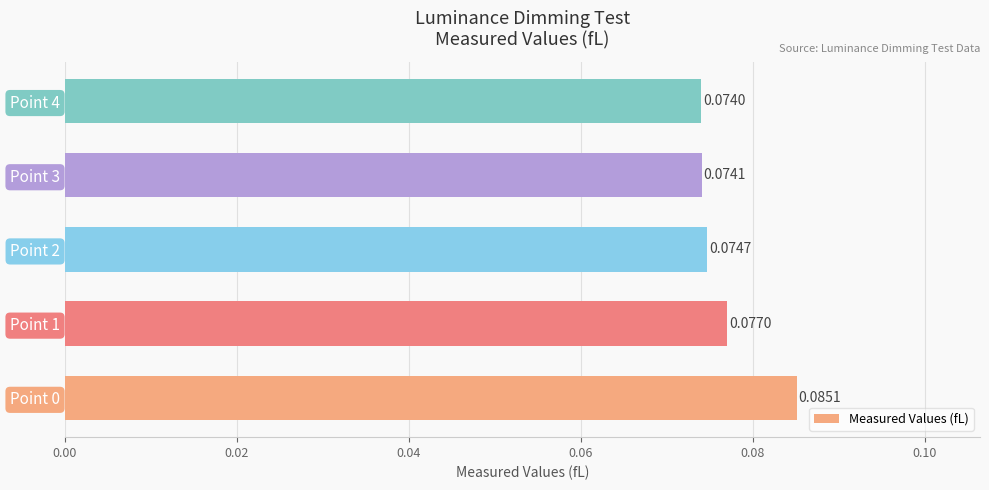

List the labels in order of value, smallest first.

Point 4, Point 3, Point 2, Point 1, Point 0